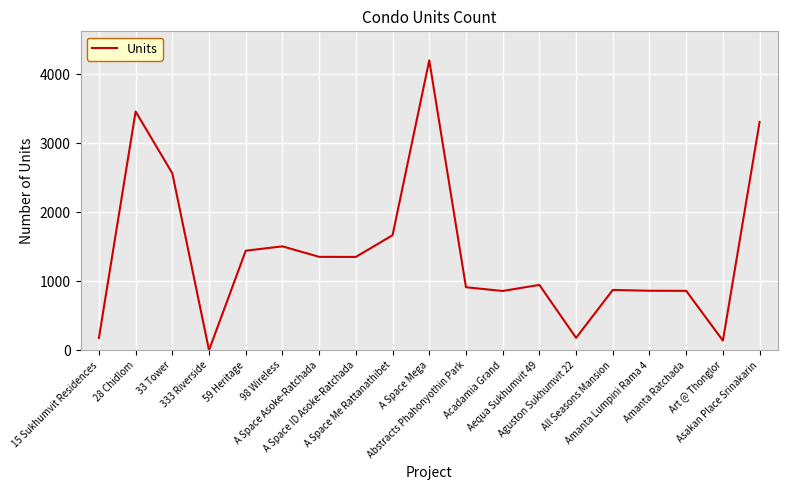

Count the number of categories in the chart.

19